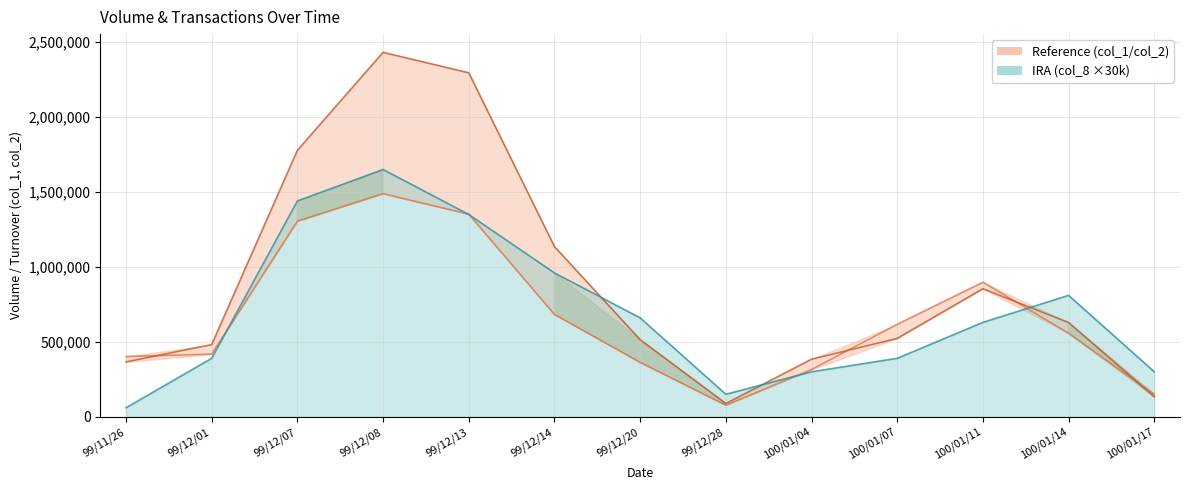

What is the difference between the maximum and second lowest values in the col_1 (Volume) series?

1339000